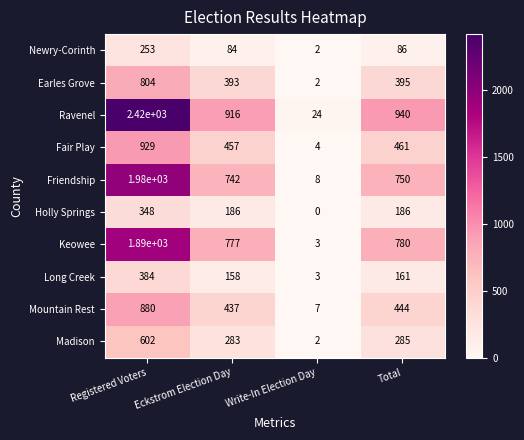

Which series changed the most between Registered Voters and Eckstrom Election Day?

Ravenel